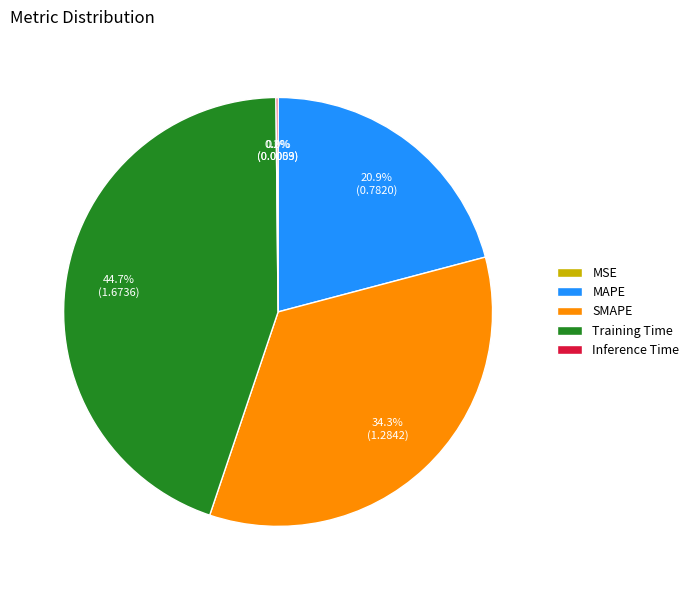

How much of the chart is everything except MAPE?

79.1%